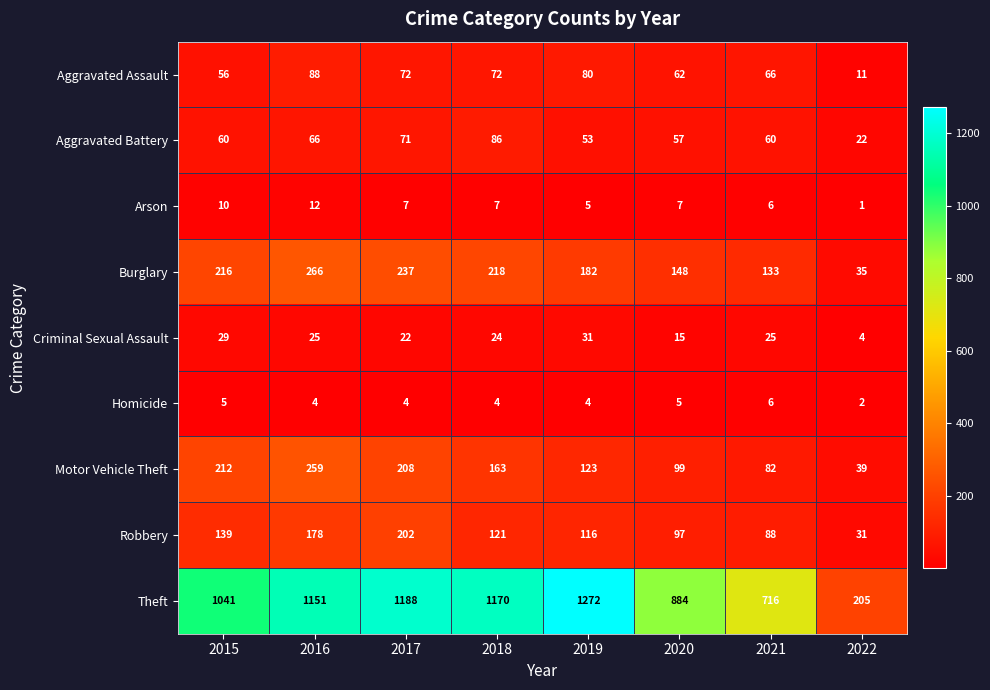

What is the sum of all Homicide values?

34